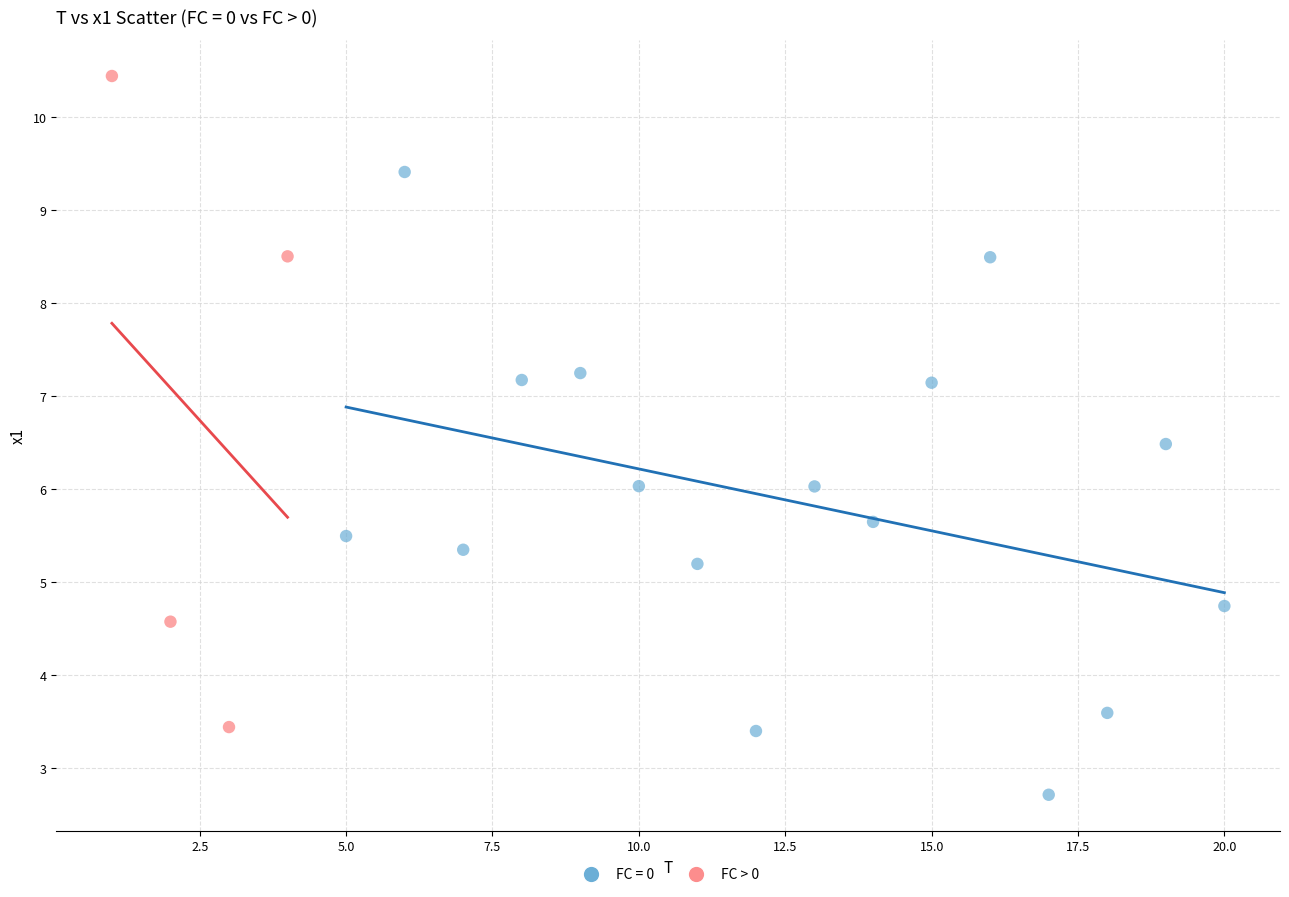

Which series contains the highest Y value?

FC > 0